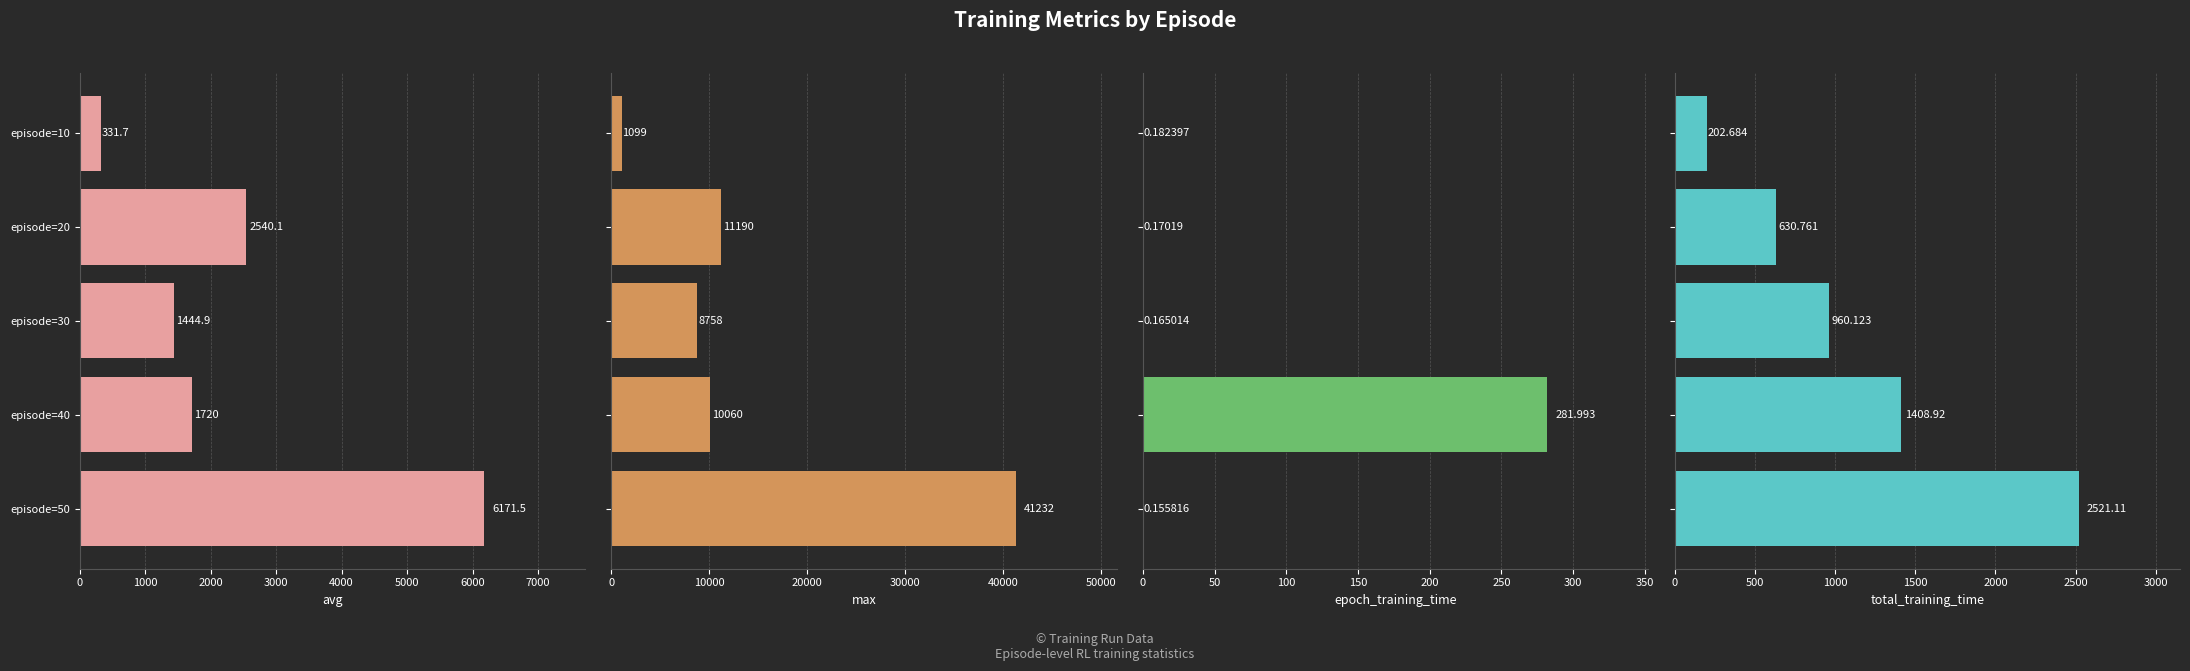

Is it true that total_training_time equals 1023.6 at episode=20?

False